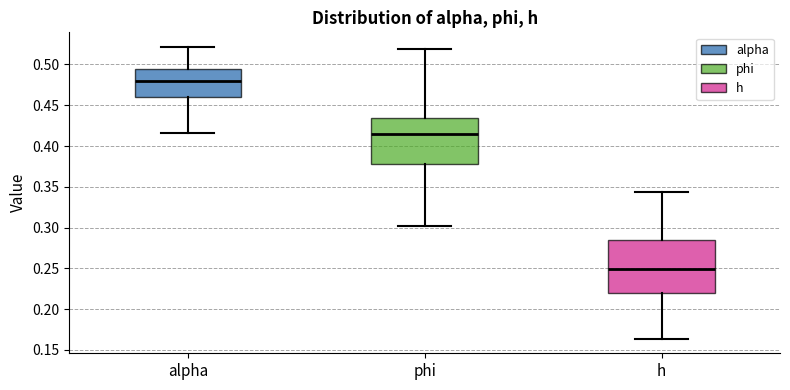

Which box's median line is the lowest?

h